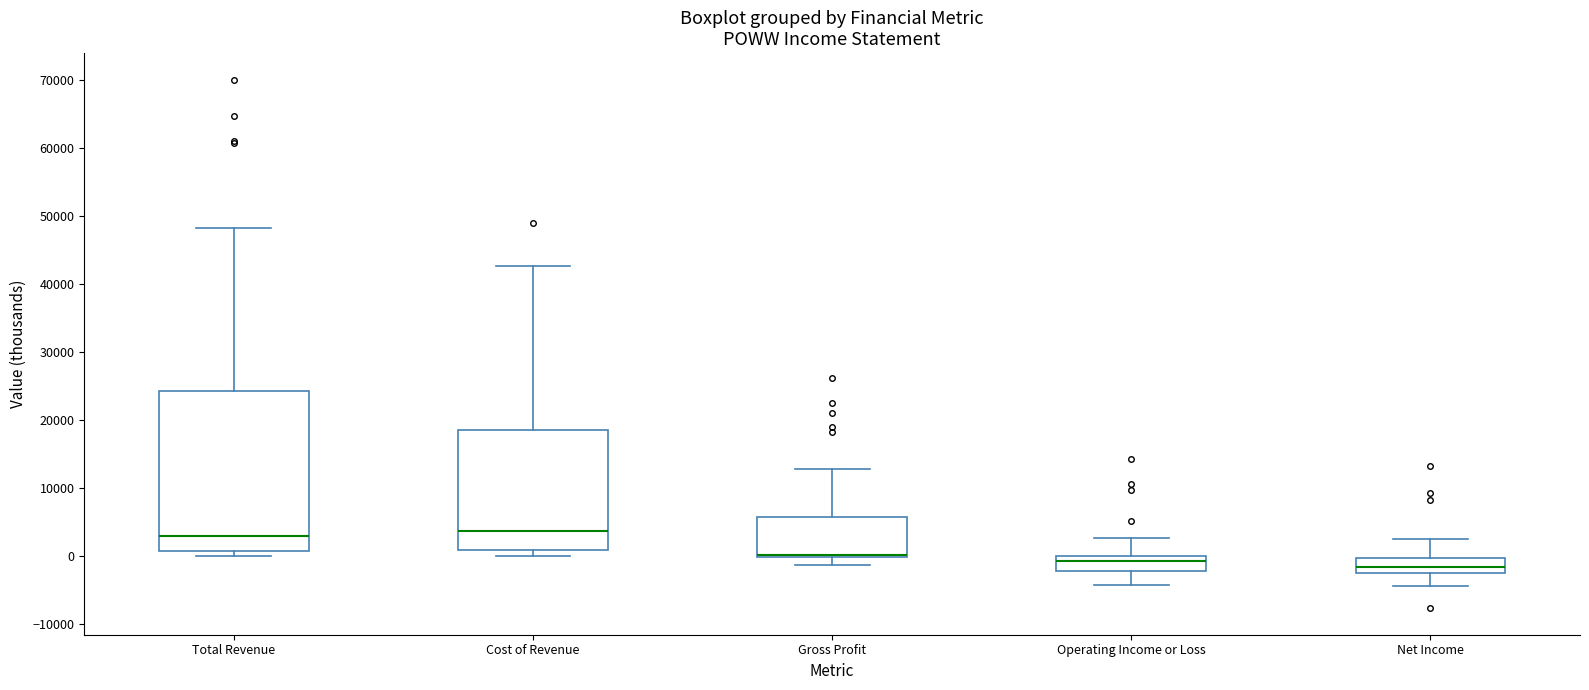

Comparing the boxes themselves (not the whiskers), which one is the tallest?

Total Revenue